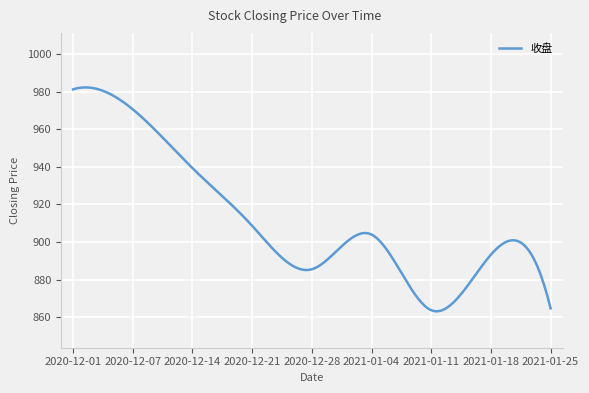

What is the minimum value shown in the chart?

863.1